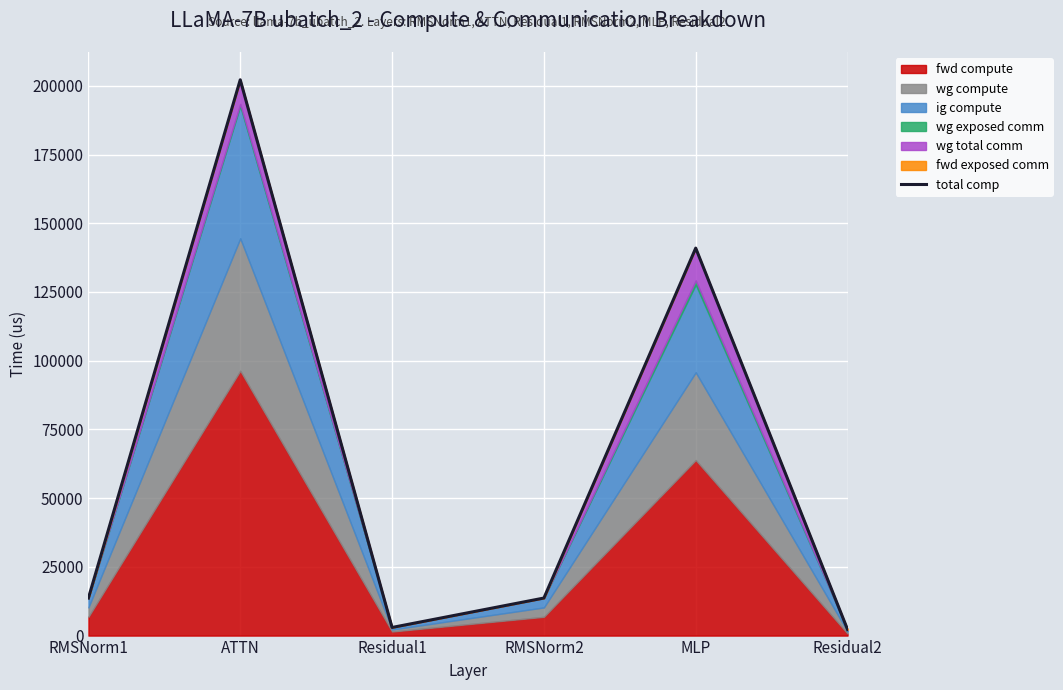

Rank the categories by value from highest to lowest.

ATTN, MLP, RMSNorm1, RMSNorm2, Residual1, Residual2